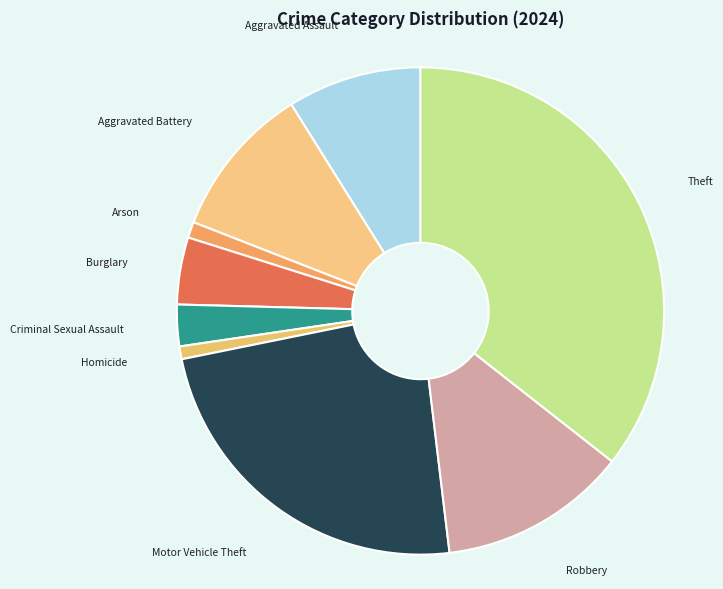

How many segments does this pie chart have?

9